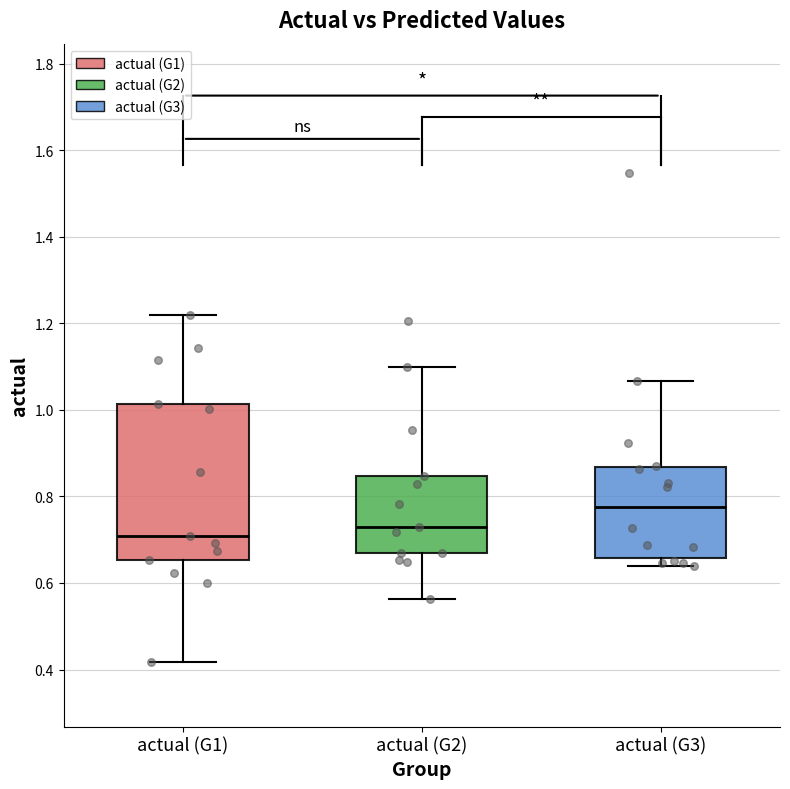

Comparing the boxes themselves (not the whiskers), which one is the tallest?

actual (G1)